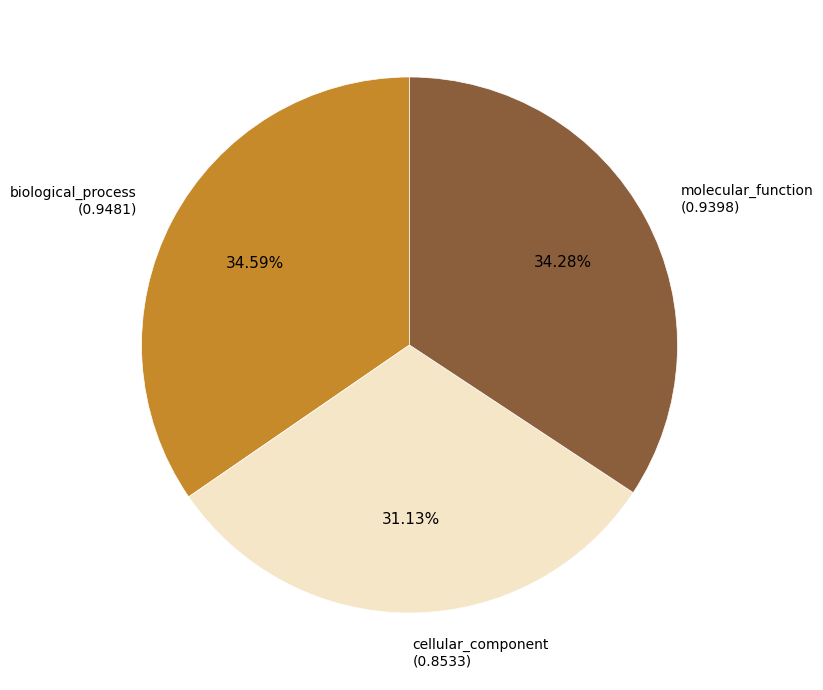

Does any single category account for the majority?

No